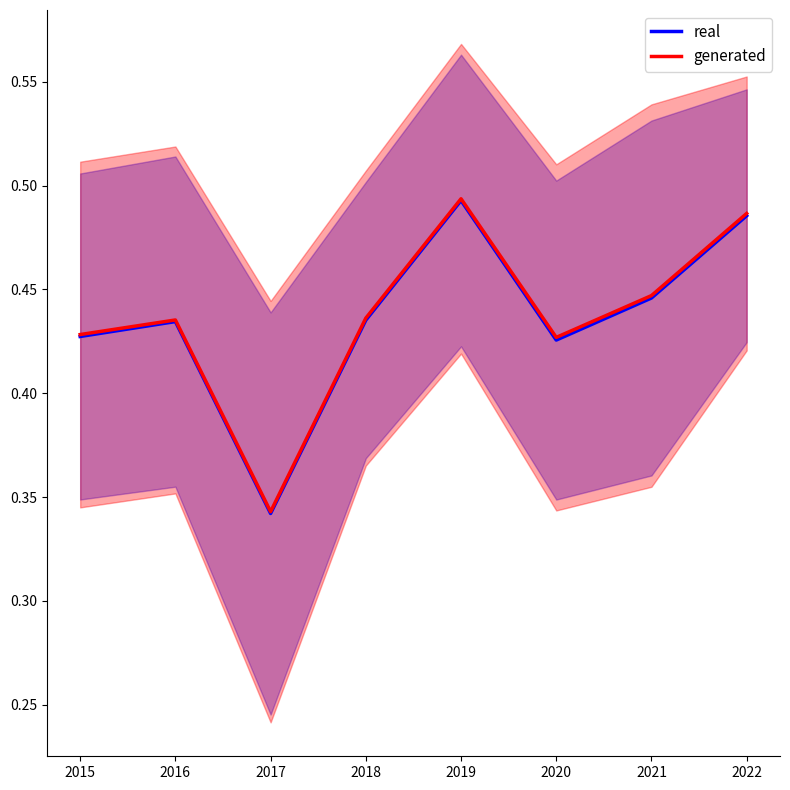

What is the value of the real point at the 7th from the left?

0.4